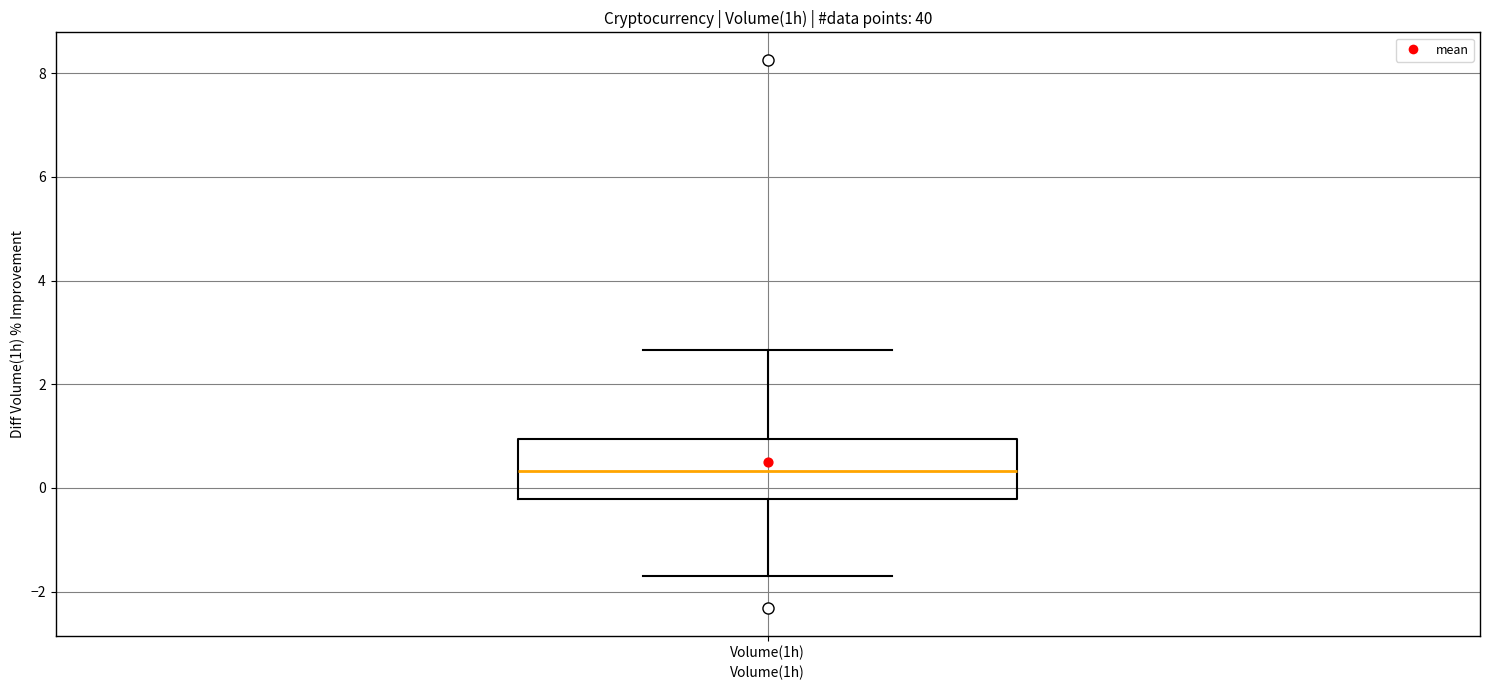

Read this box plot against the y-axis: the position of the median line, the range covered by the box, and the ends of both whiskers. The values are not printed on the chart, so give them approximately, as read against the axis.

median 0.4, box -0.2 to 1.0, whiskers -1.6 to 2.6